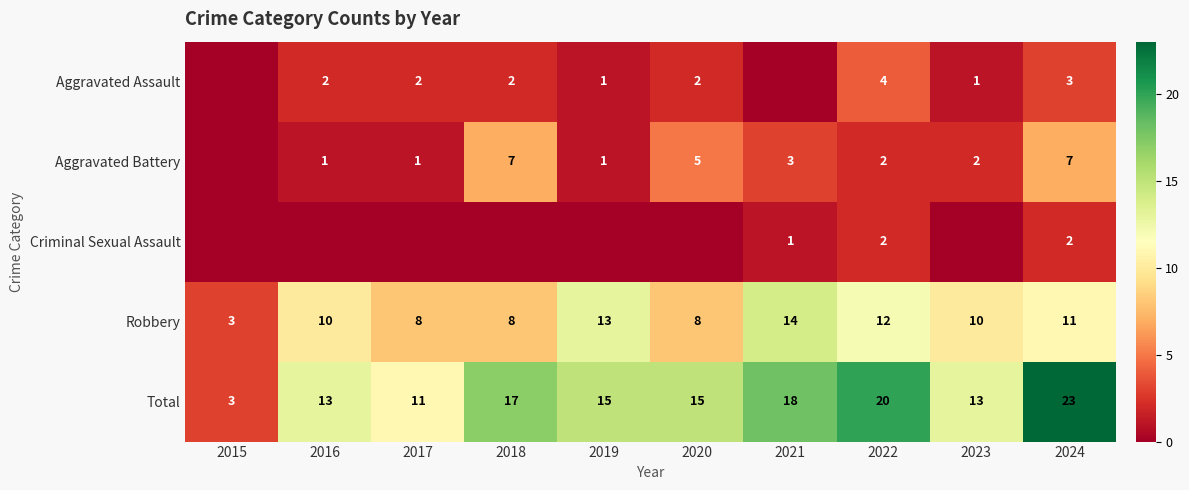

How many data points does each series have?

10